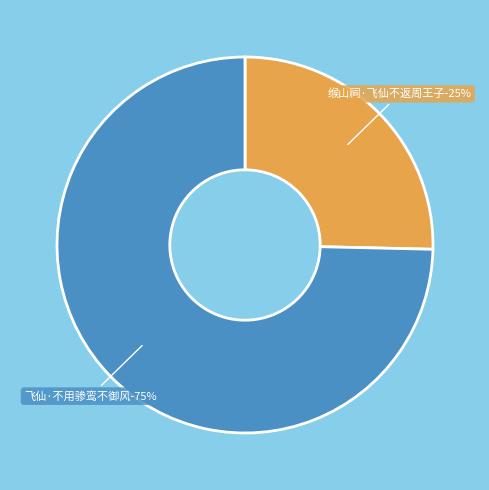

What portion of the pie excludes 飞仙·不用骖鸾不御风?

25.4%